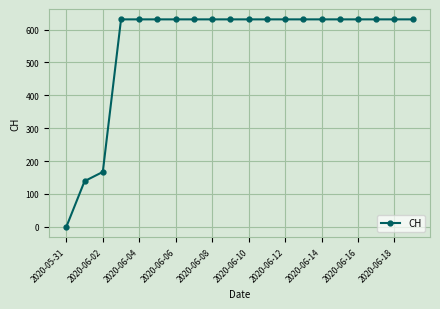

What is the difference between the second highest and minimum values?

631